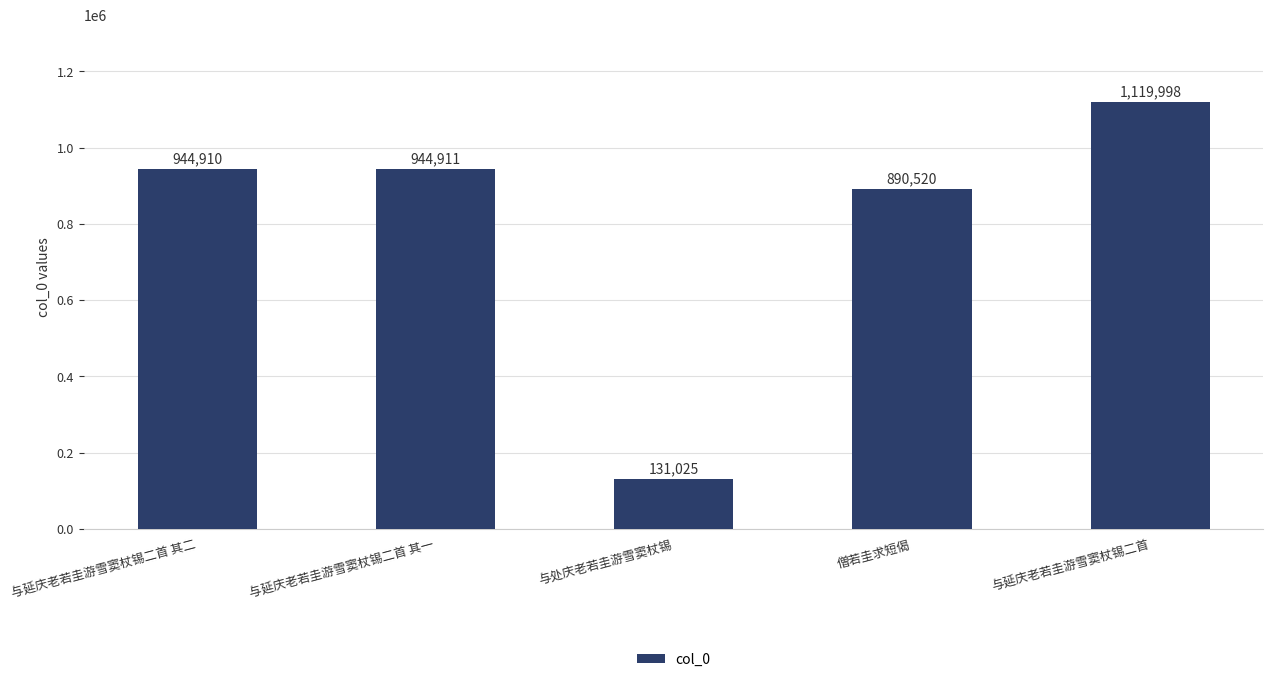

What is the sum of all values?

4031364